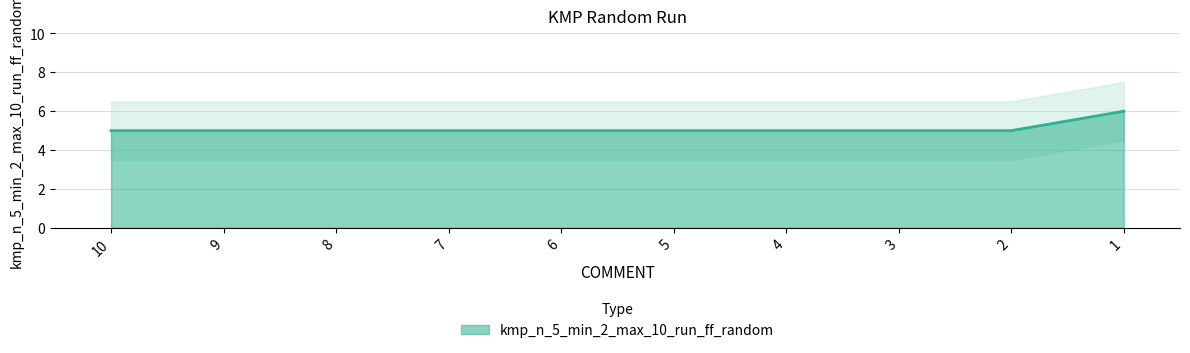

Between 5 and 10, which is larger?

5